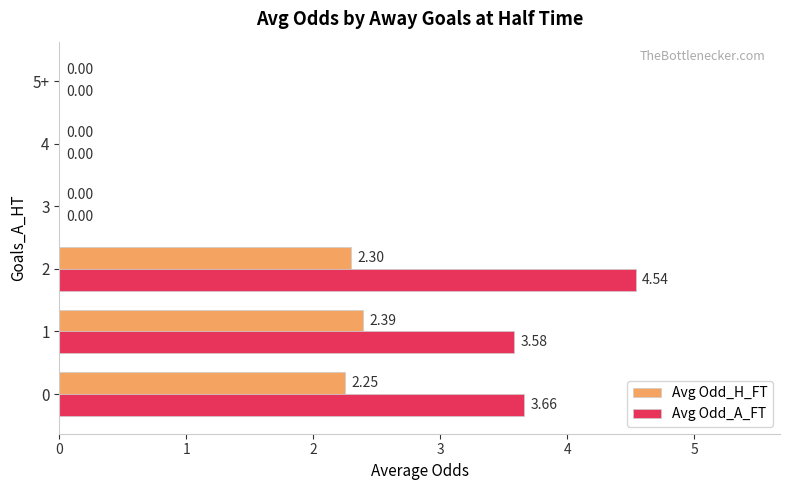

What is the total value across all series at 2?

6.8